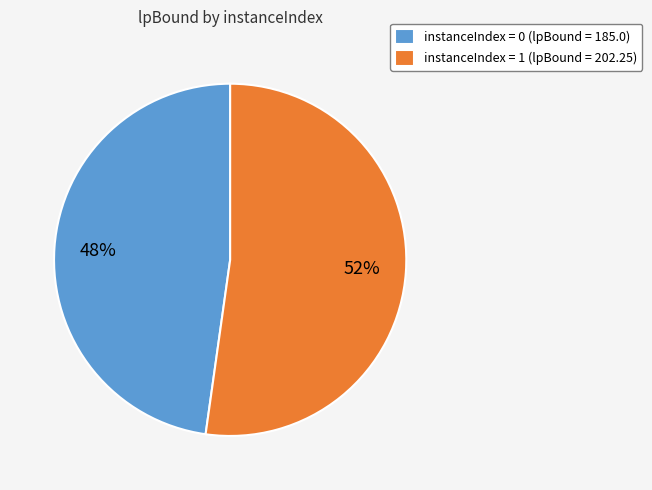

To the nearest percent, what is the difference between the largest and smallest slice percentages?

4%